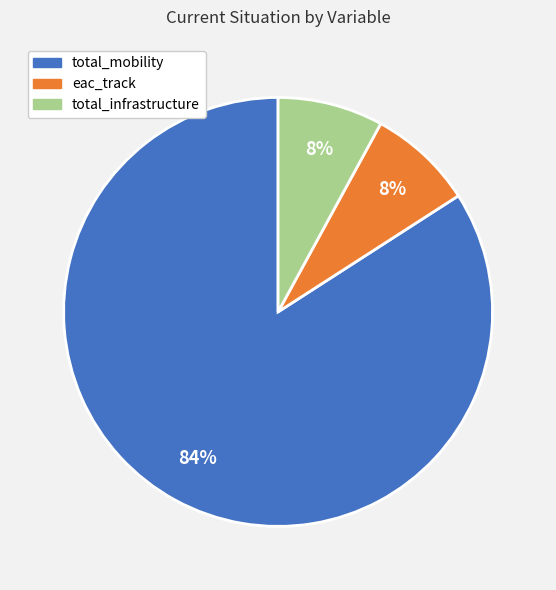

What percentage is the total_infrastructure slice, to the nearest percent?

8%